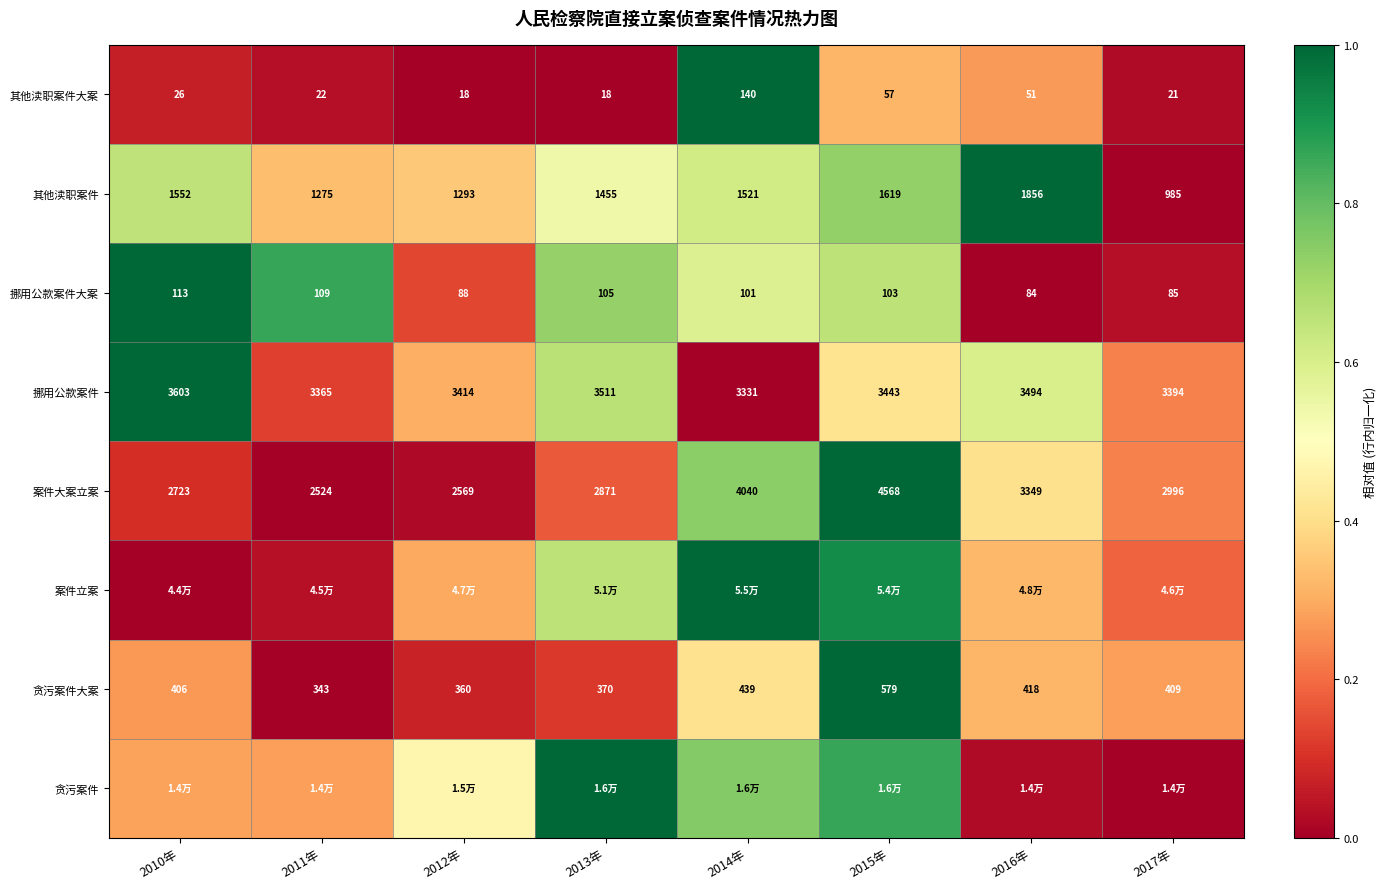

Is the value of 案件大案立案 at 2011年 greater than the value of 其他渎职案件 at 2012年?

Yes